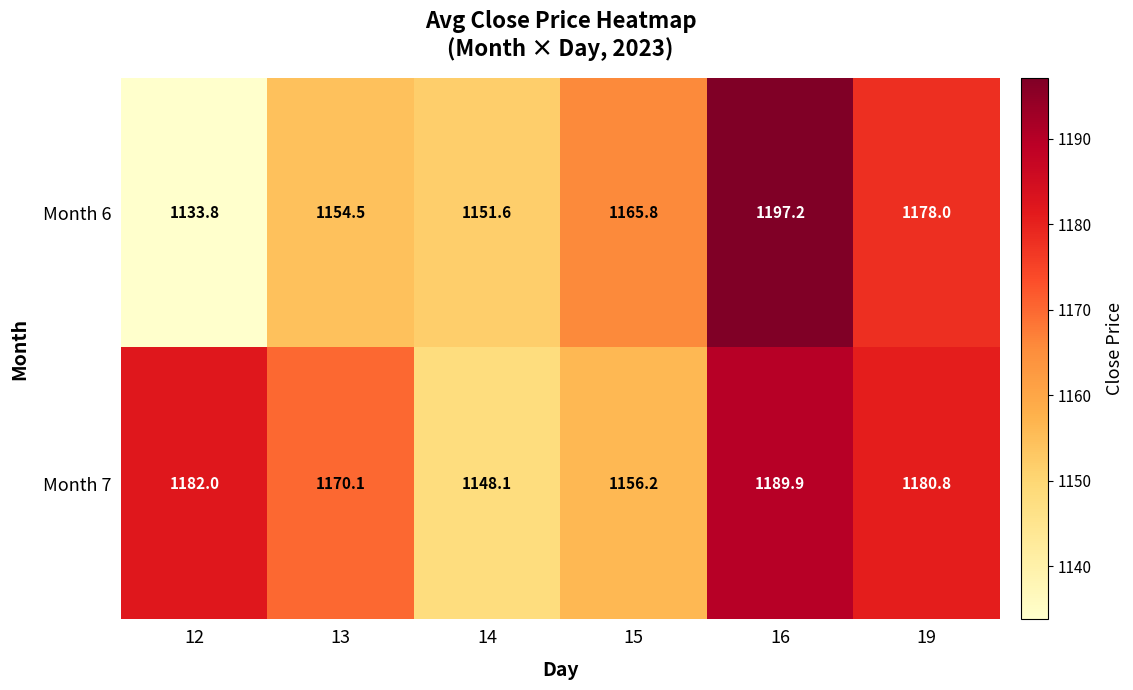

Where does the Month 7 series first go above 1180?

12